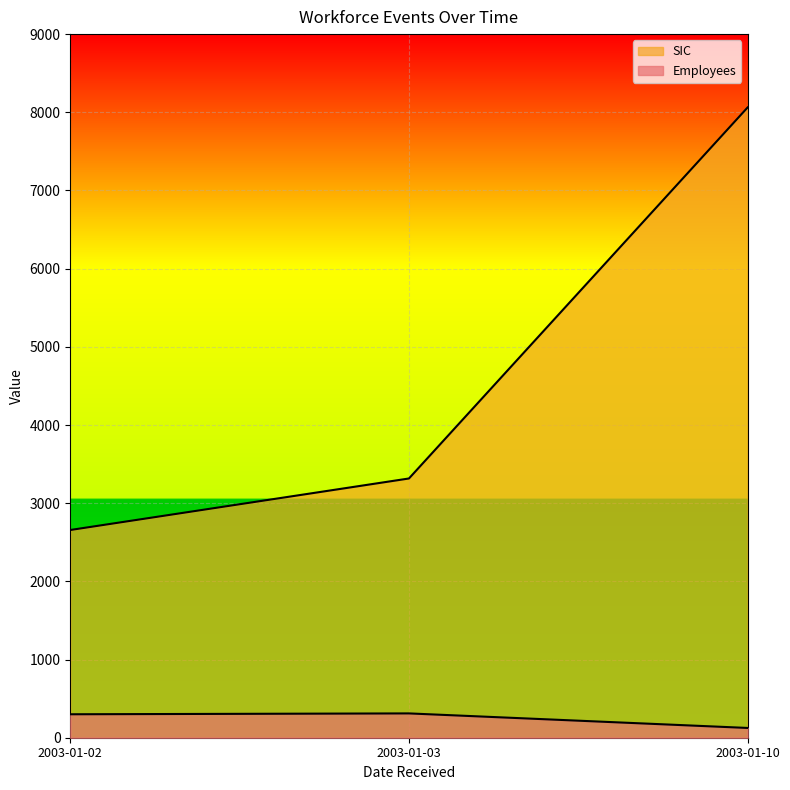

Which series has the largest range (max minus min)?

SIC